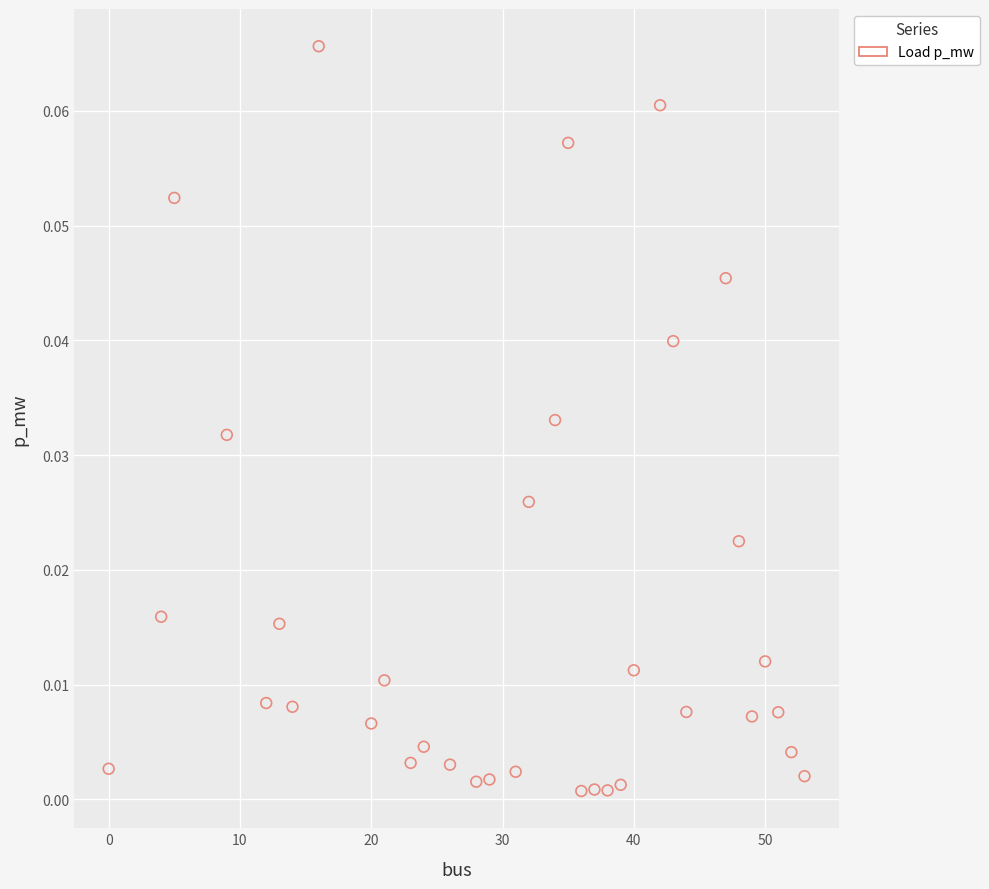

What is the range of X values (max minus min)?

53.0